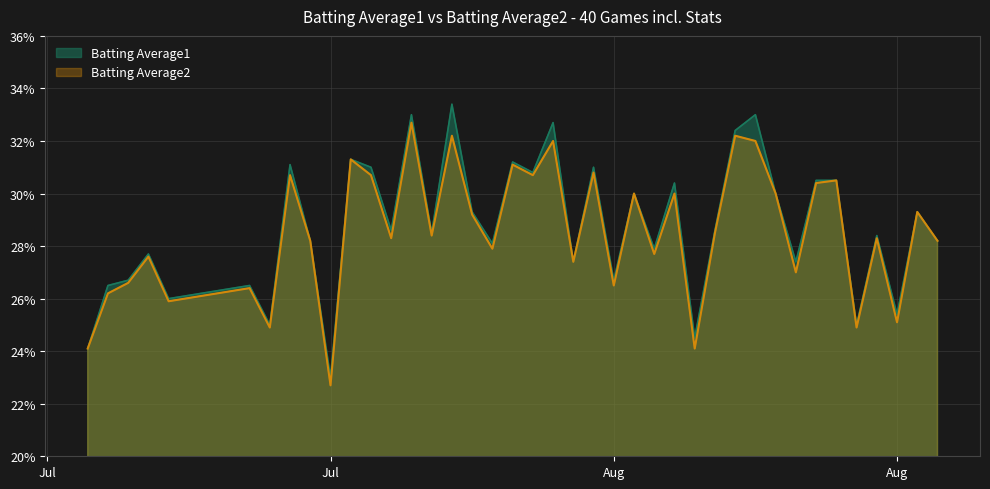

What is the sum of all Batting Average2 values?

11.4